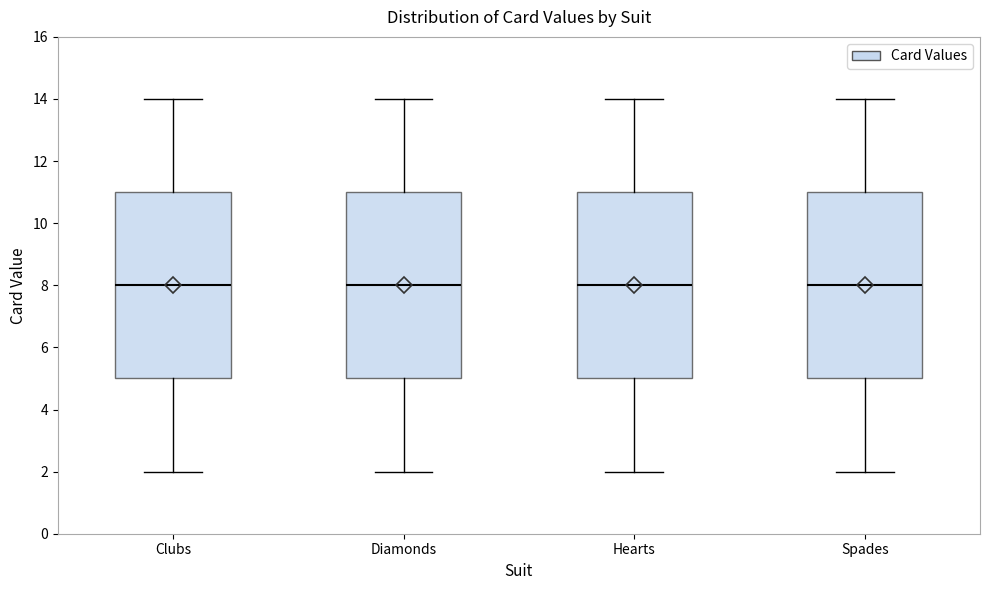

Reading left to right, transcribe this box plot: for each box, give where its median line is, the range the box spans, and where its two whiskers end, as read against the y-axis. The values are not printed on the chart, so give them approximately, as read against the axis.

Clubs: median 8, box 5 to 11, whiskers 2 to 14
Diamonds: median 8, box 5 to 11, whiskers 2 to 14
Hearts: median 8, box 5 to 11, whiskers 2 to 14
Spades: median 8, box 5 to 11, whiskers 2 to 14